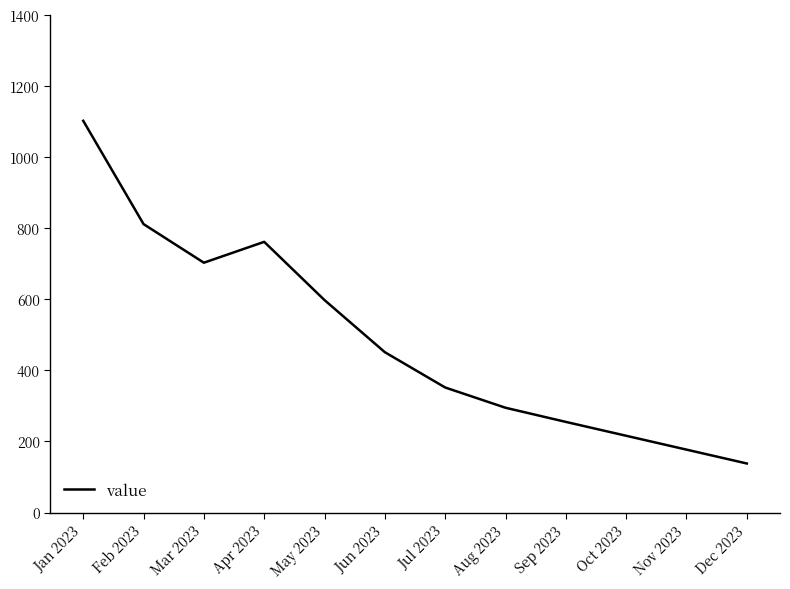

How many values are below 451?

6